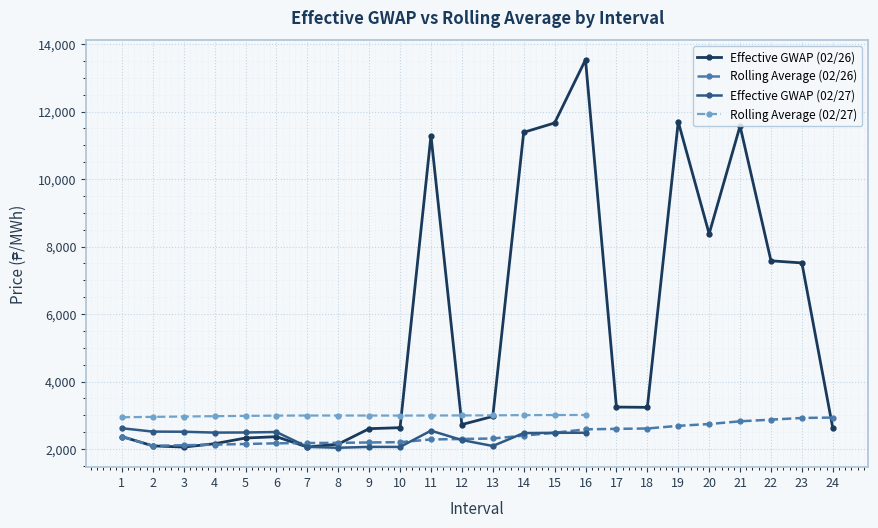

How many values in the Rolling Average (02/26) series are below 2370?

12